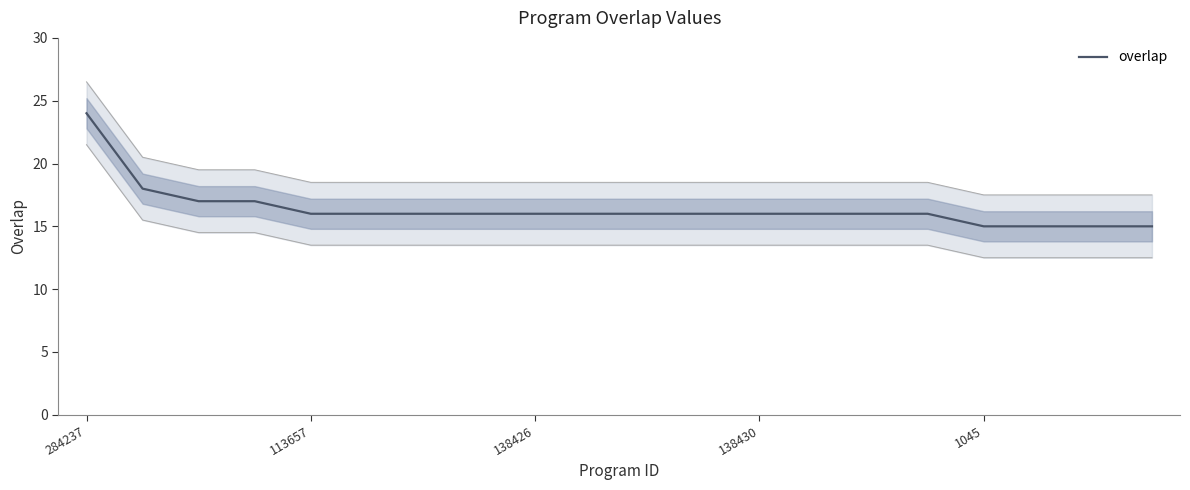

Where does the data first go above 16?

284237